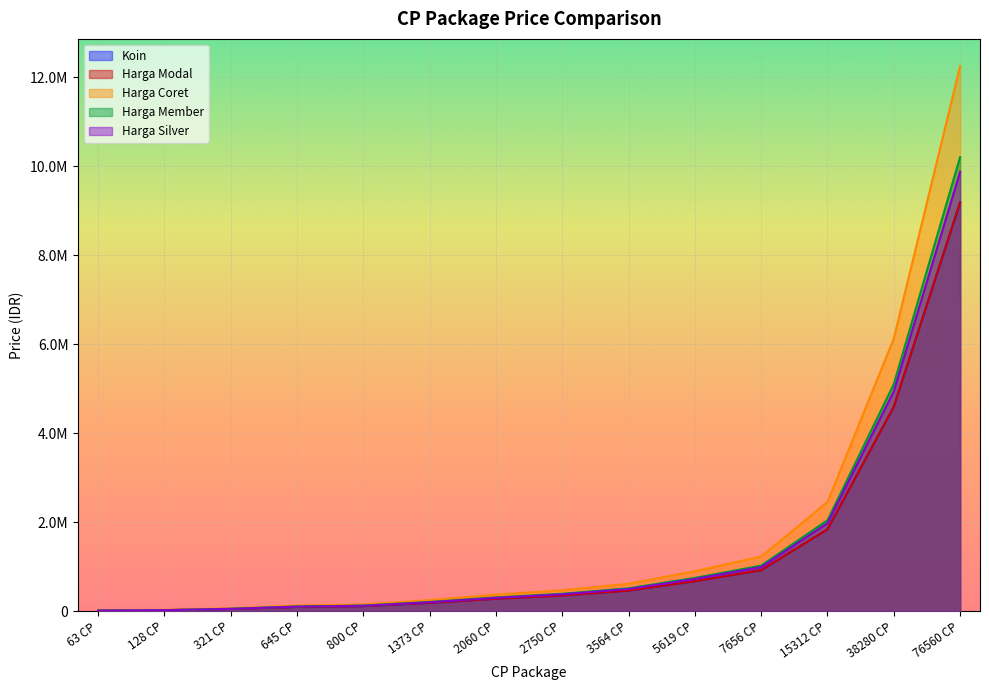

True or false: Harga Silver has more than 0 points higher than both neighbors.

False